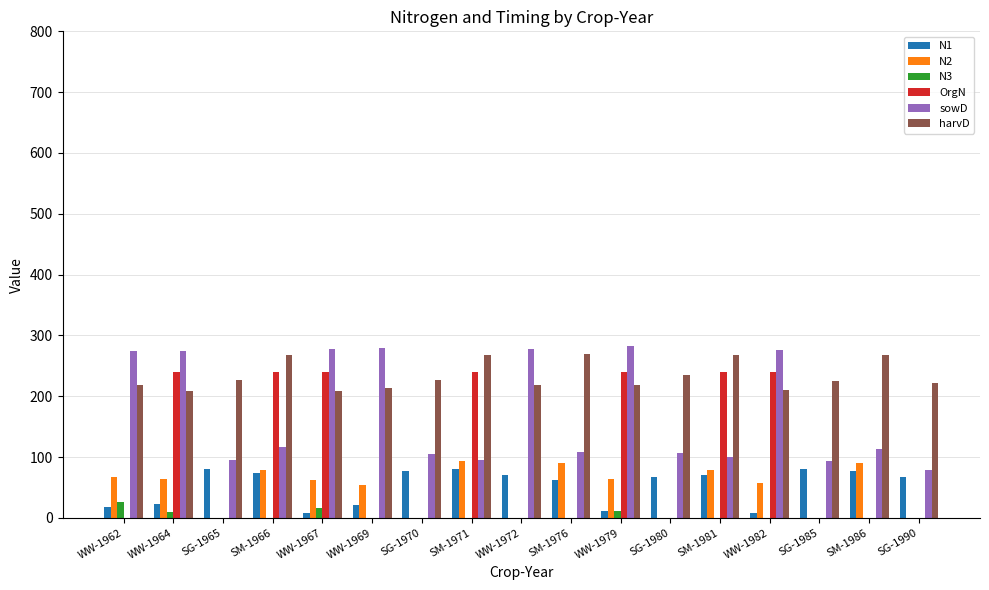

The value of N2 at SM-1971 is 94.4. True or false?

True